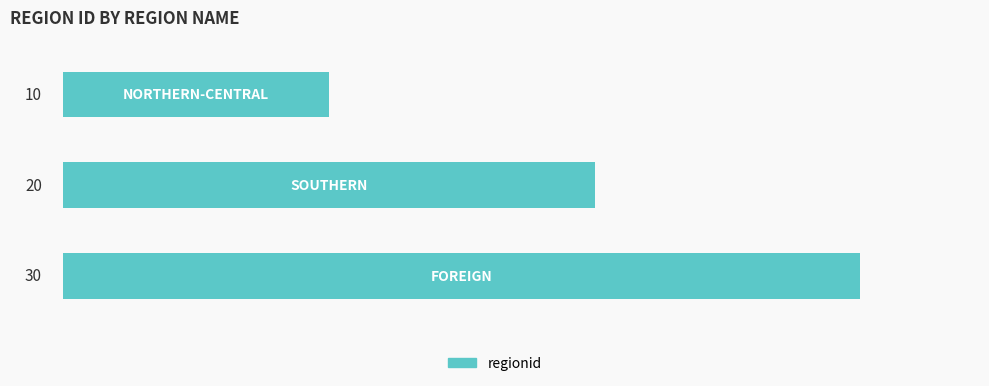

What is the sum of all values?

60